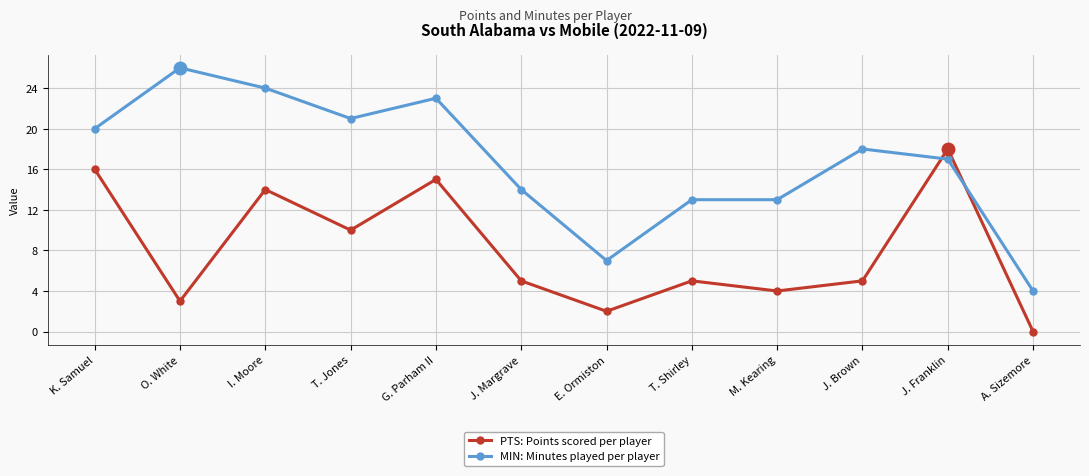

What is the spread (max minus min) of values at J. Margrave?

9